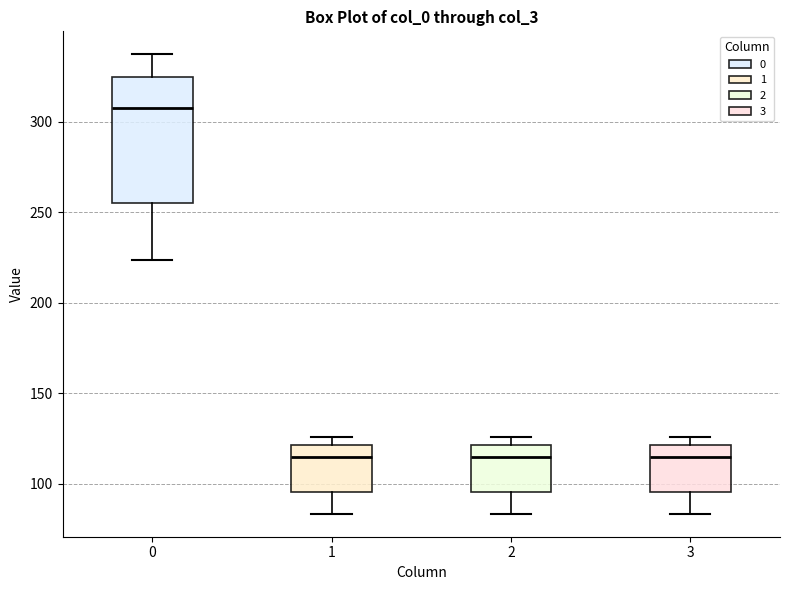

Comparing the boxes themselves (not the whiskers), which one is the tallest?

0